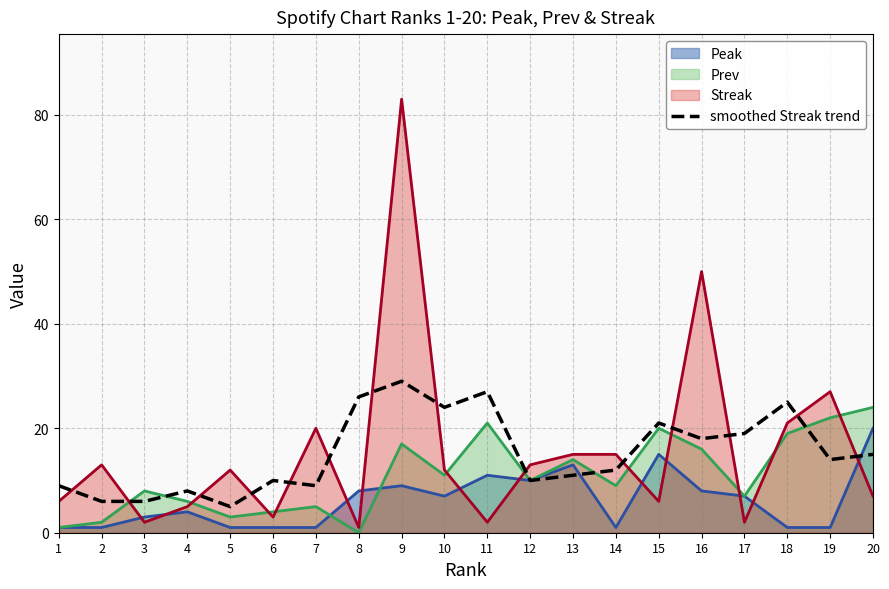

At which category is the sum across all series the highest?

9